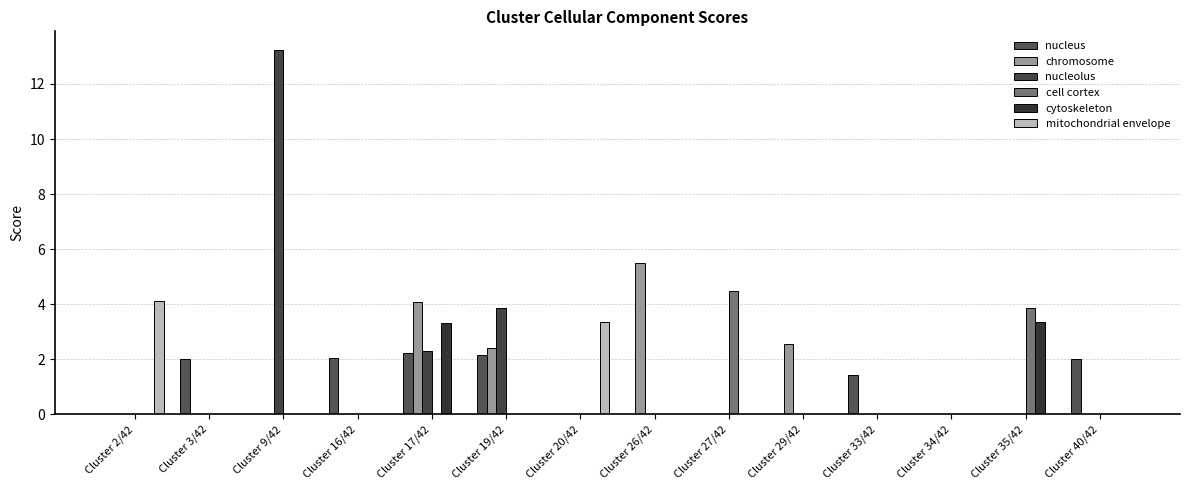

What is the average value of the nucleus series?

0.8